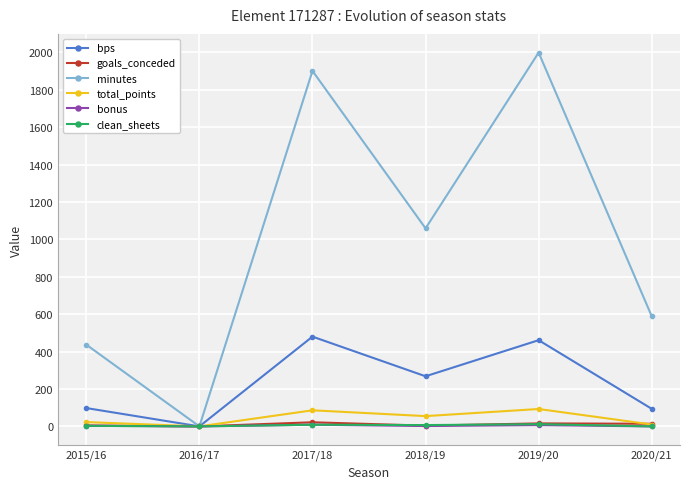

At which label does bps reach its minimum?

2016/17